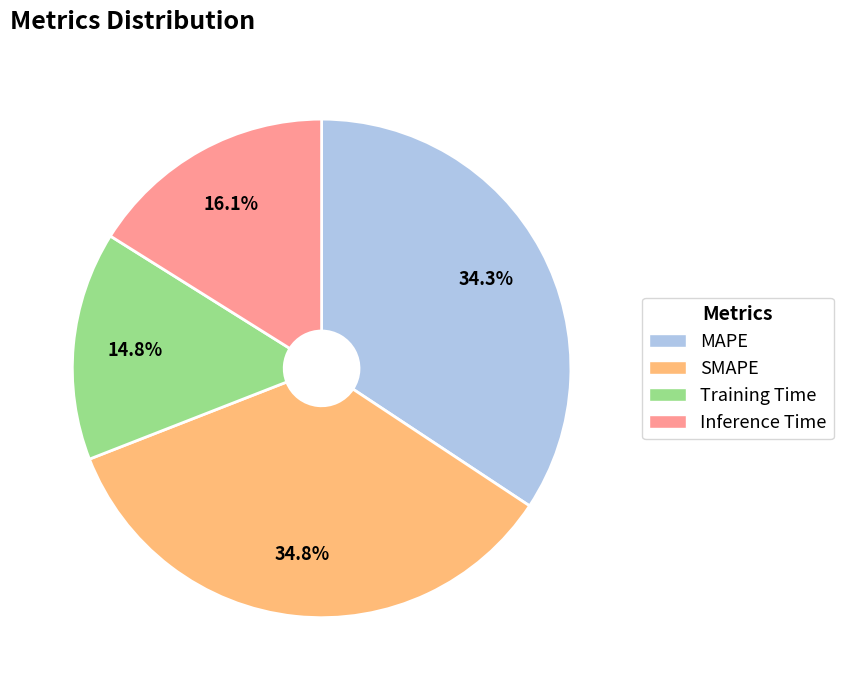

What is the smallest slice in the pie chart?

Training Time